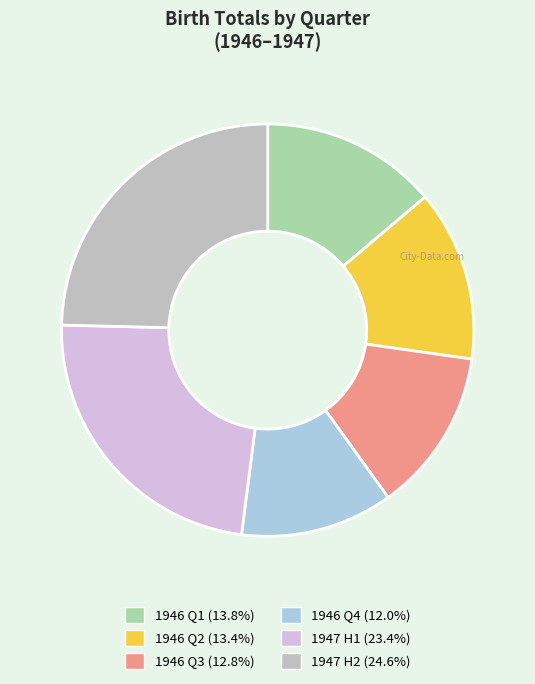

How many slices are in this pie chart?

6